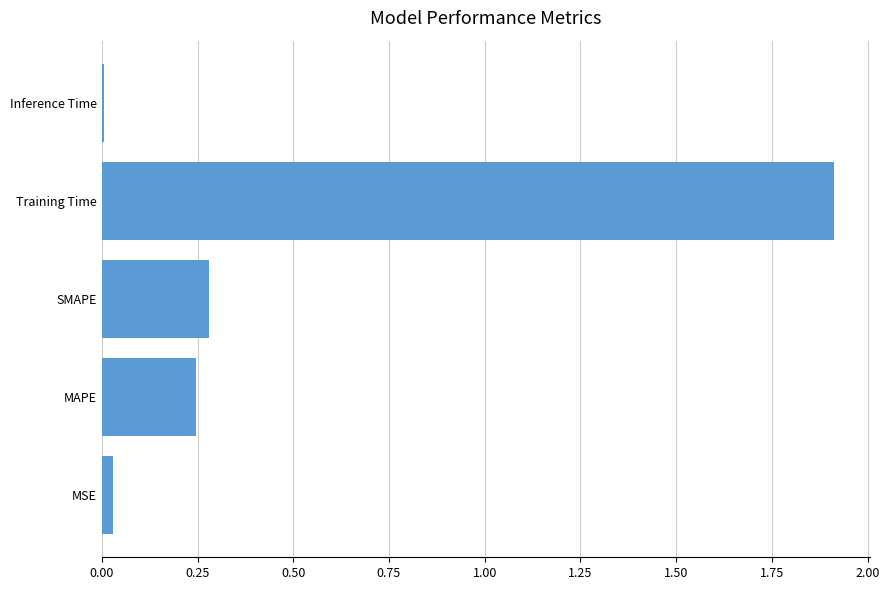

Which label corresponds to the largest value in the chart?

Training Time